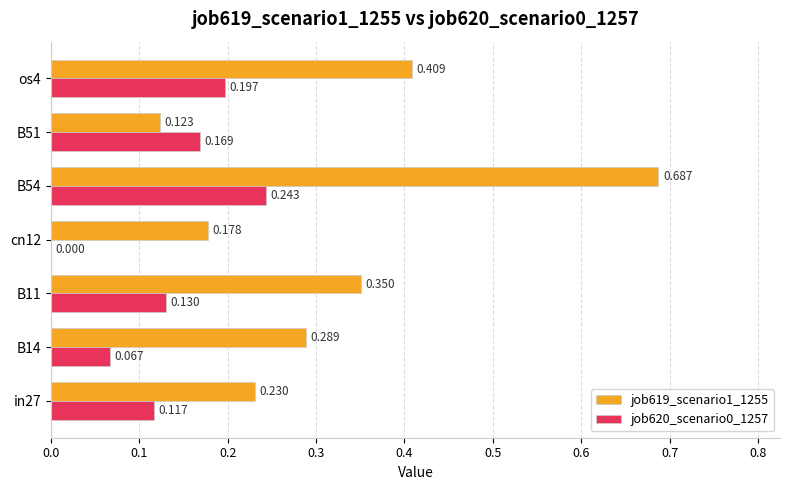

Where is job620_scenario0_1257 nearest to the value 0?

cn12